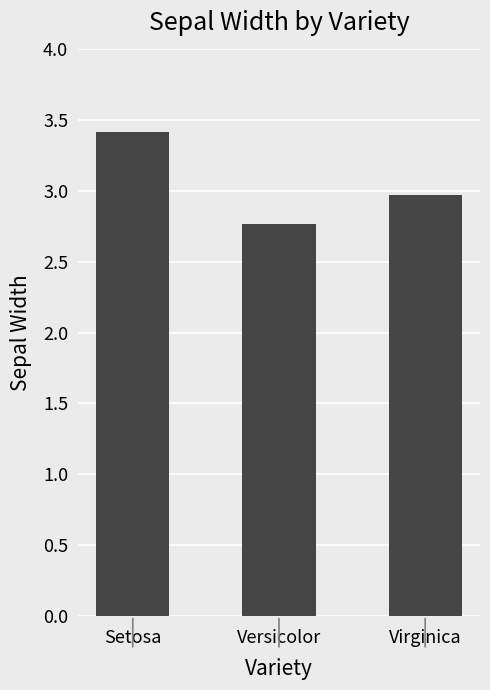

Is it true that the value at Virginica is 4.5?

False